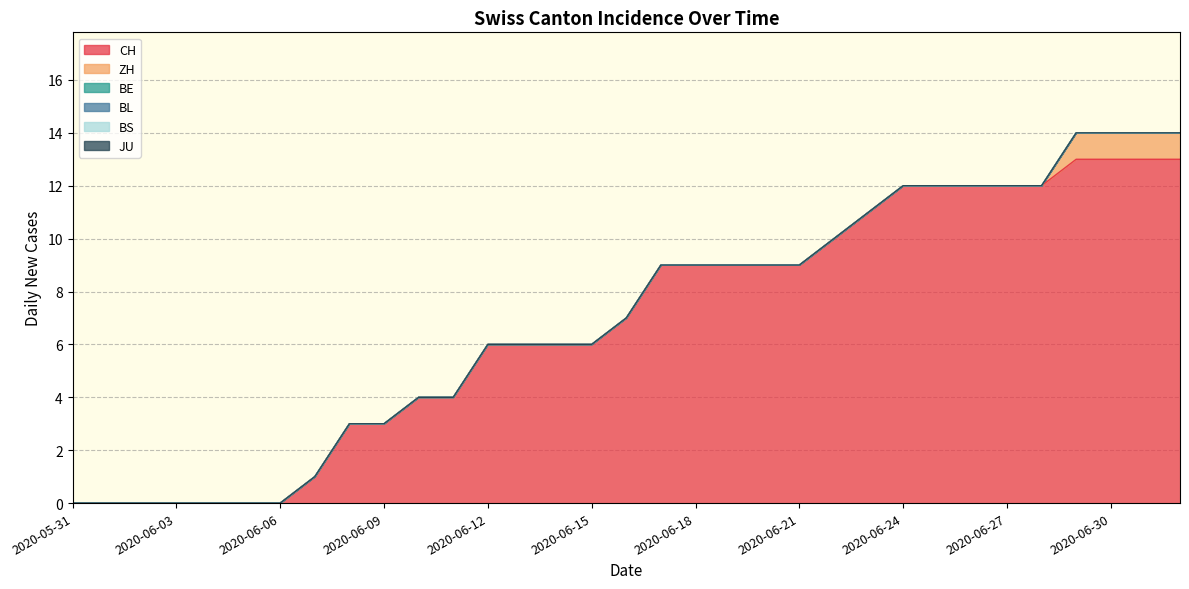

What is the label of the 10th point from the right?

2020-06-23